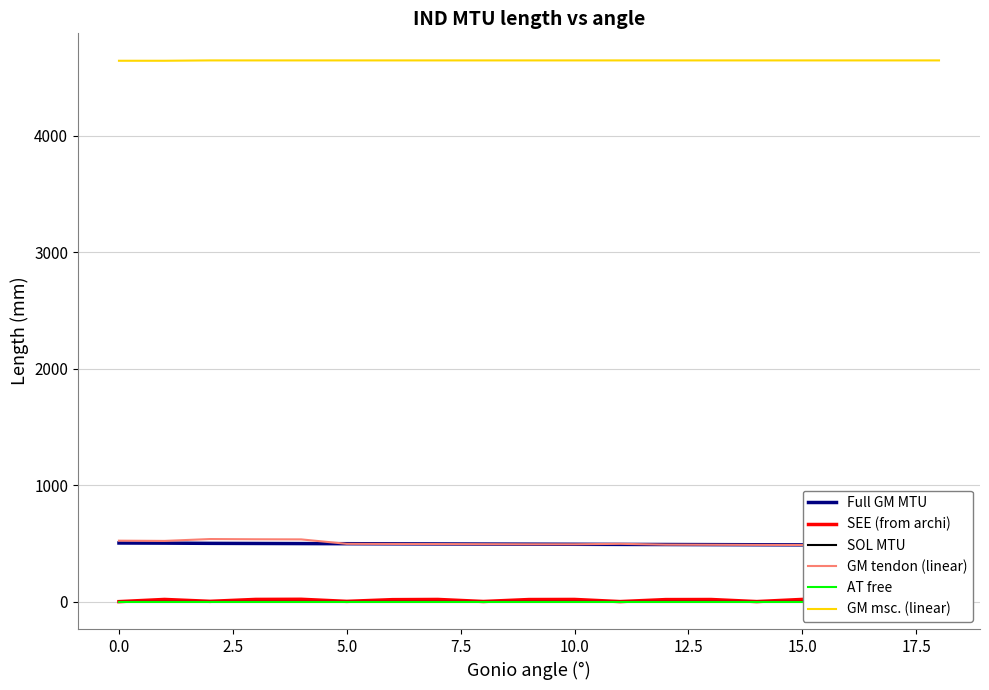

True or false: SEE (from archi) and GM msc. (linear) cross at least once.

False